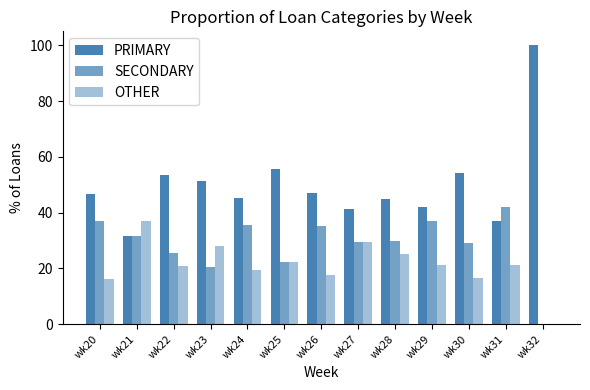

Are the bars grouped side by side (vs. stacked)?

Yes